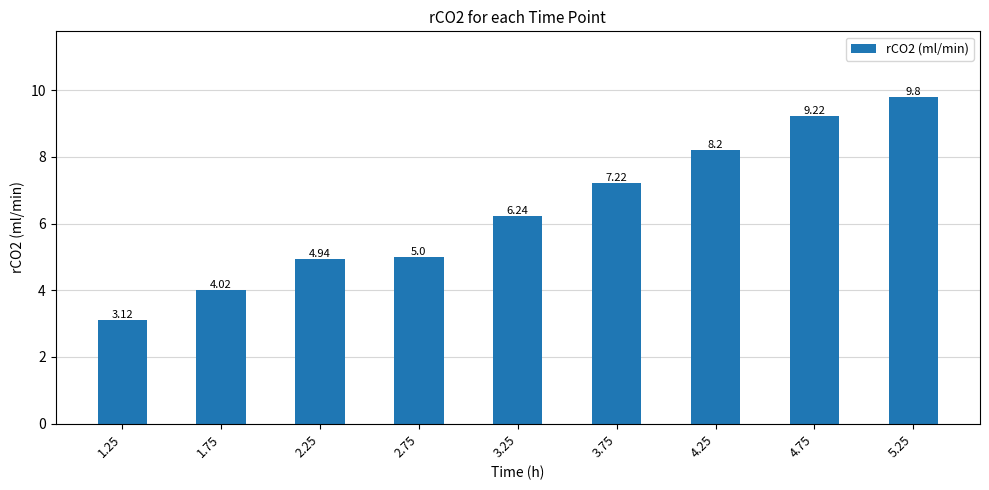

List the labels in order of value, smallest first.

1.25, 1.75, 2.25, 2.75, 3.25, 3.75, 4.25, 4.75, 5.25